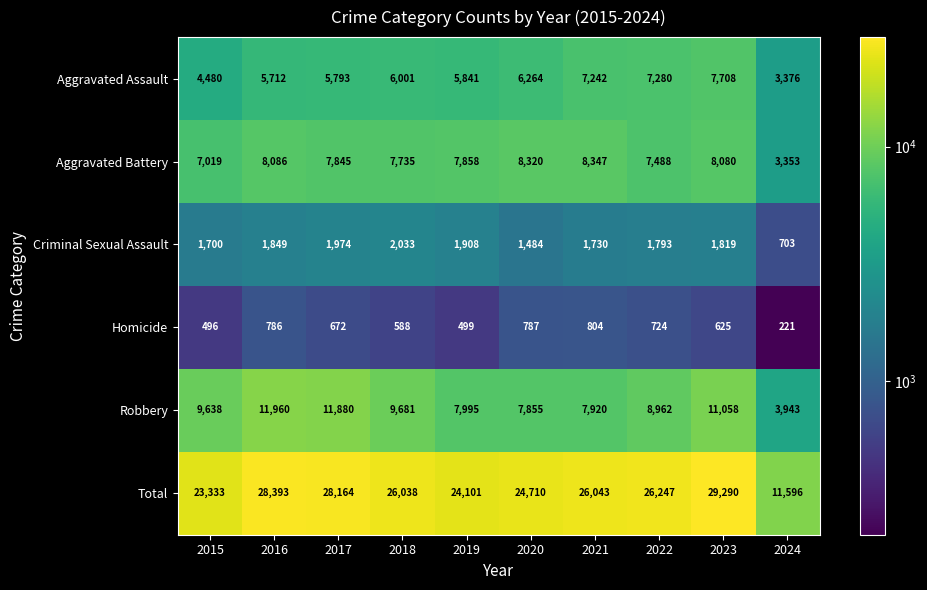

What is the total value across all series at 2016?

56786